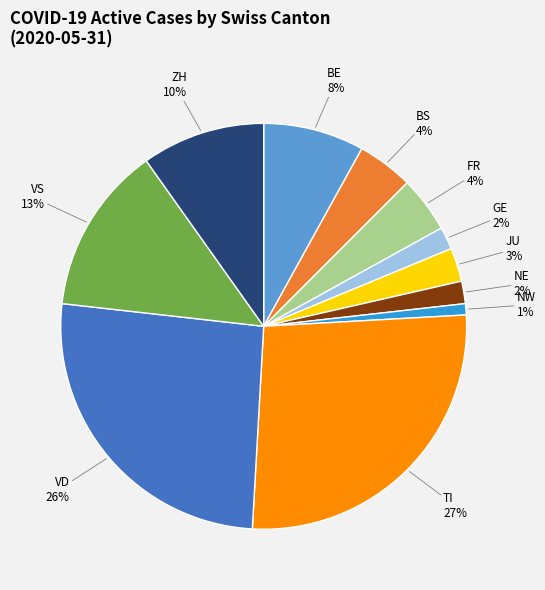

To the nearest percent, what is the average slice percentage?

9%